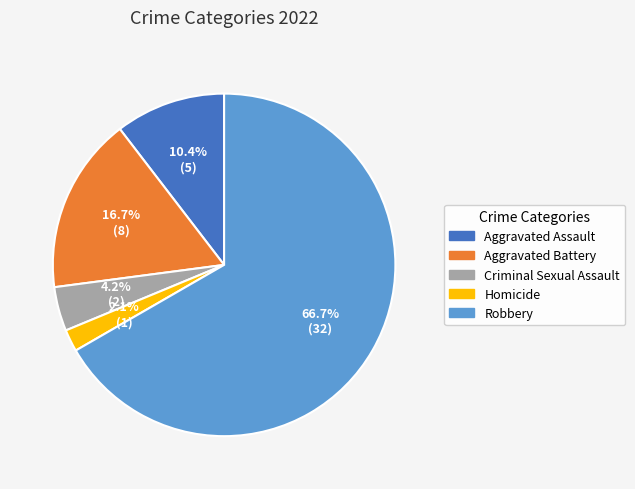

How many segments does this pie chart have?

5